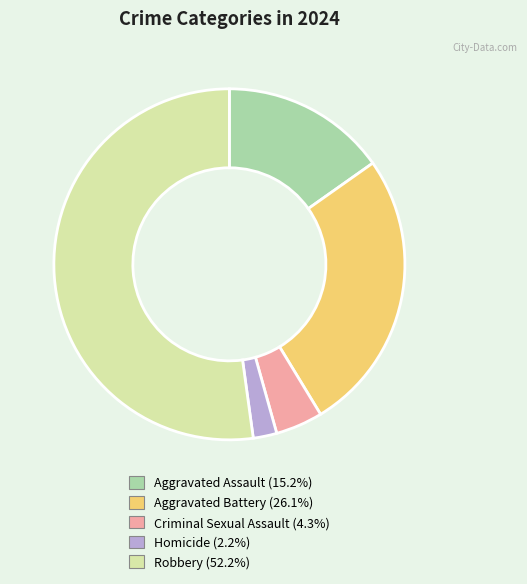

What is the ratio of the value at Homicide to the value at Aggravated Assault?

0.1